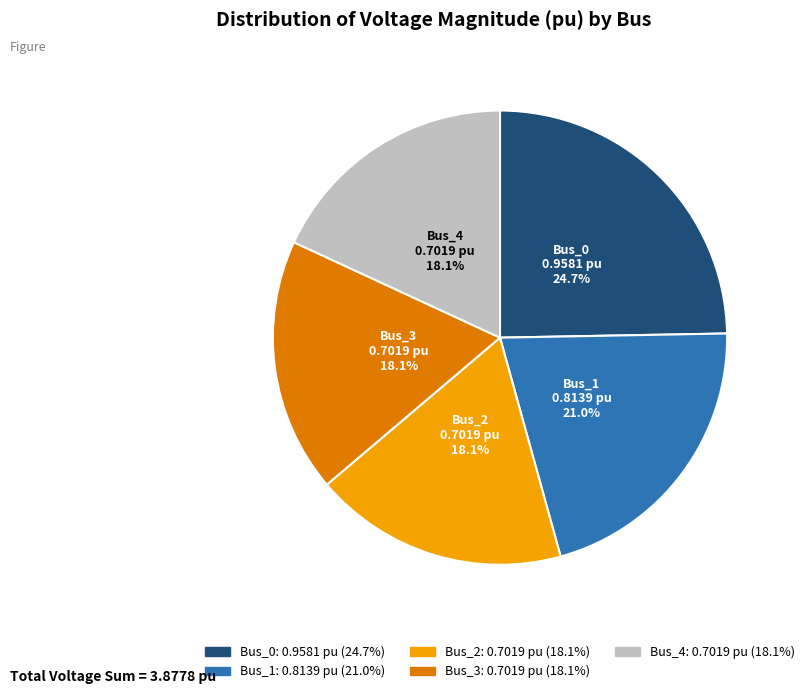

What percentage do Bus_1 and Bus_4 together represent?

39.1%